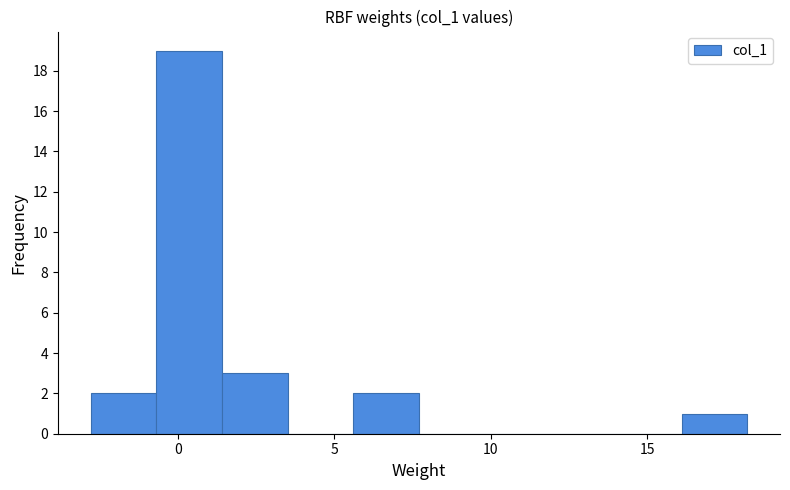

Which range on the x-axis has the tallest bar?

-0.7 to 1.4